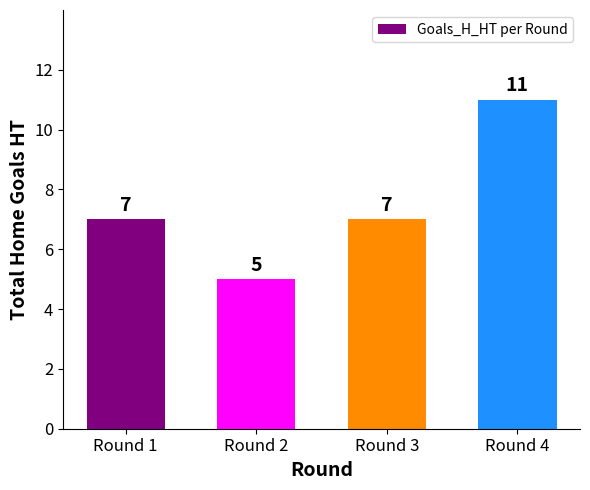

Count the values in the range 7 to 11.

3